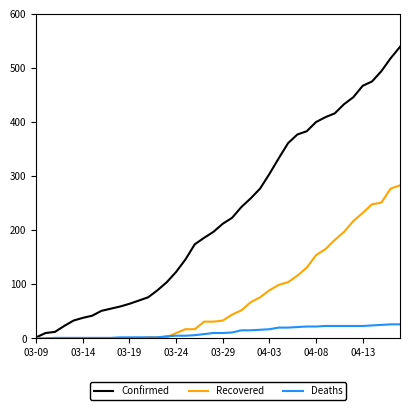

Which series has the largest total across all categories?

Confirmed